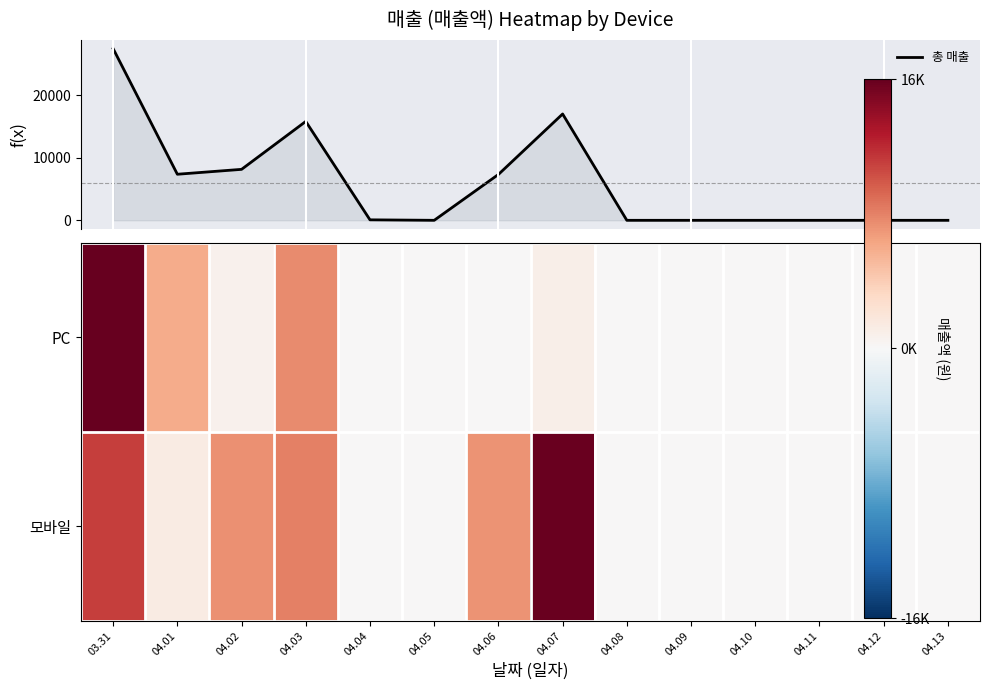

Rank the series by their maximum value, from highest to lowest.

총 매출, PC, 모바일